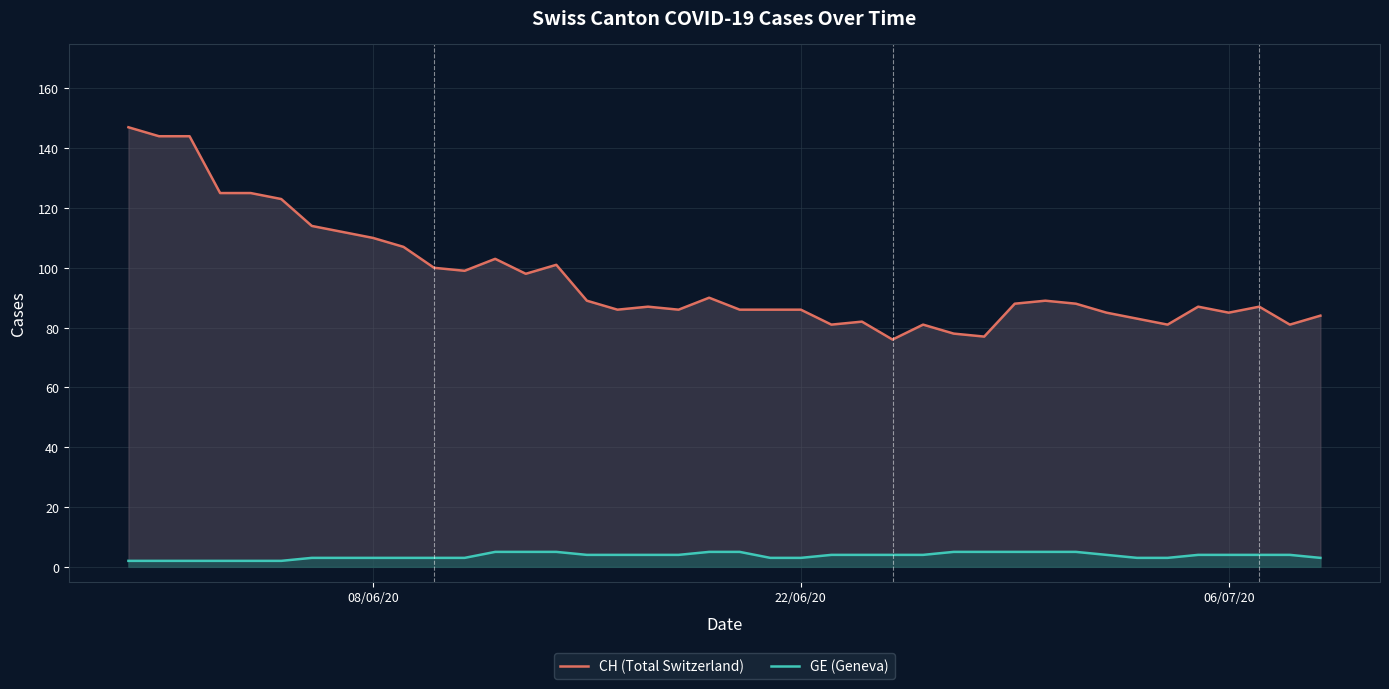

What is the sum of all GE (Geneva) values?

147